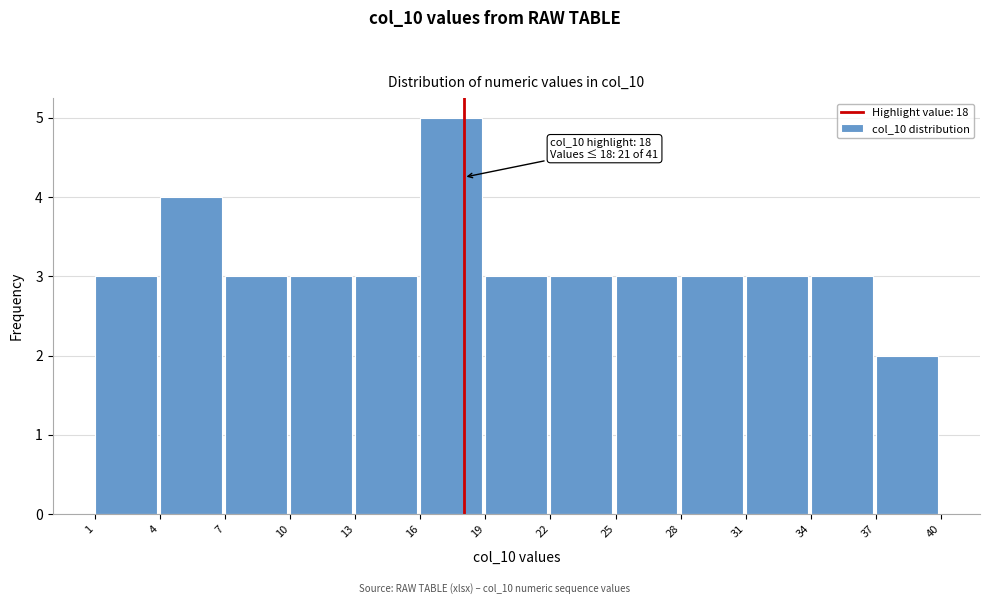

Over which range of the x-axis is the bar tallest?

16 to 19